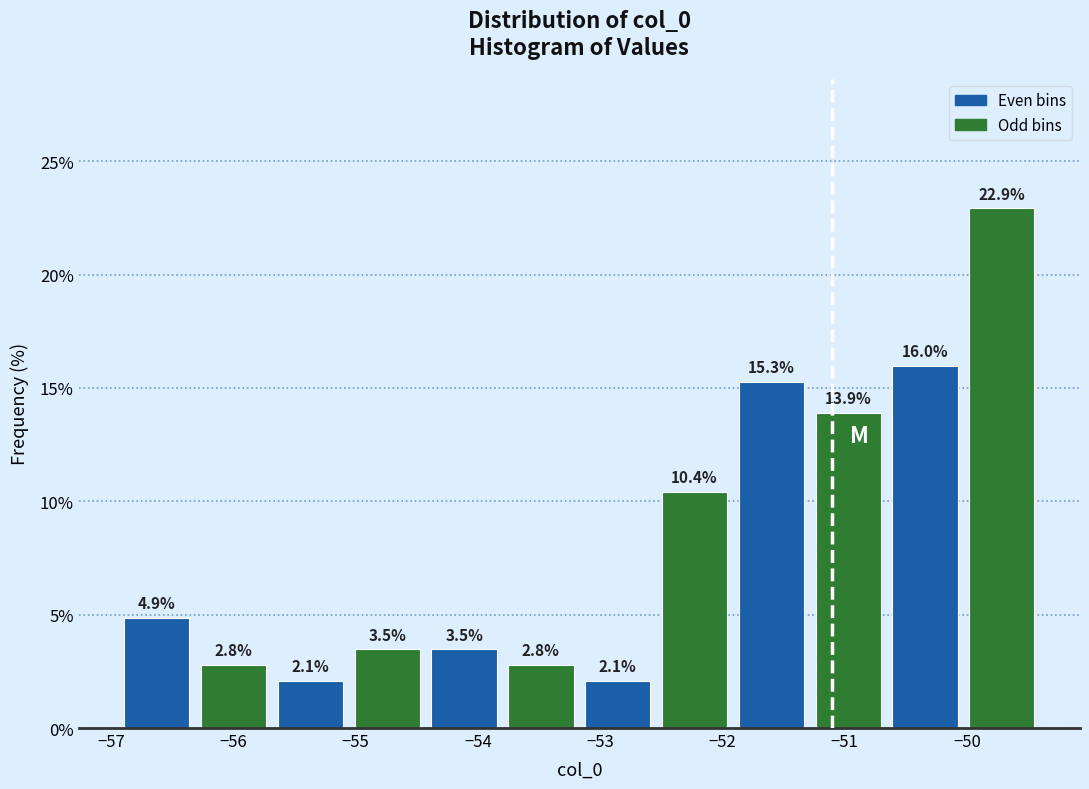

Over which range of the x-axis is the bar tallest?

-50.0 to -49.4